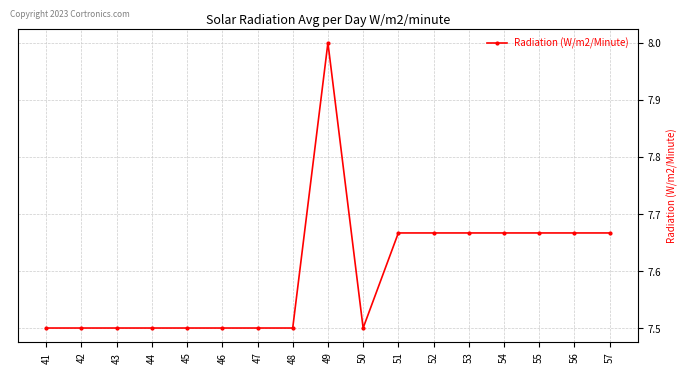

Approximately how many times larger is the value at 57 compared to 55?

1.0